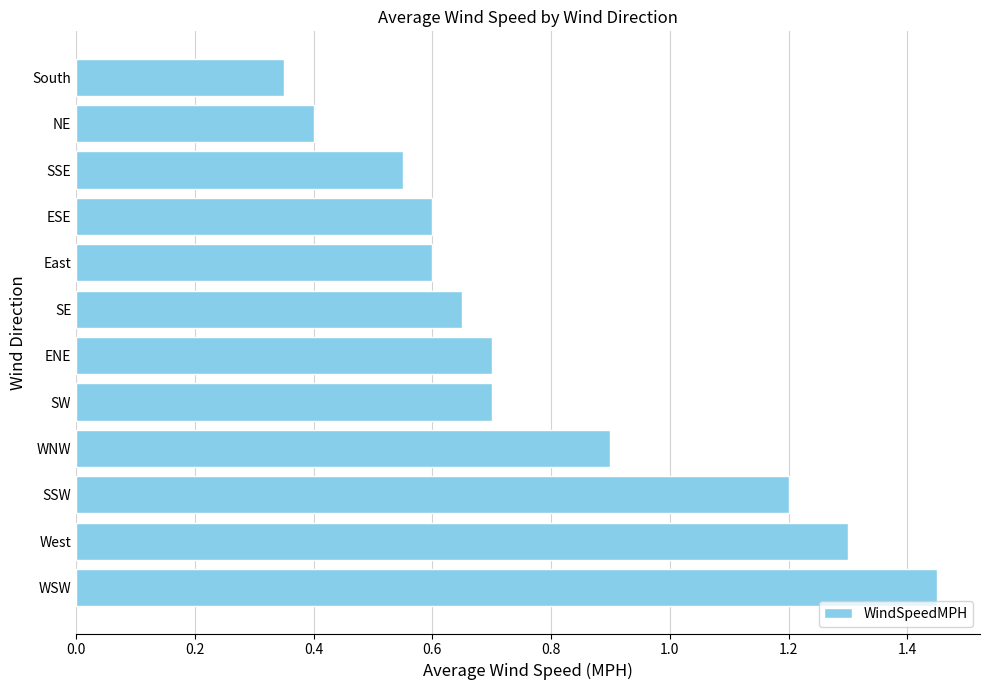

The value at SSE is 1.0. True or false?

False